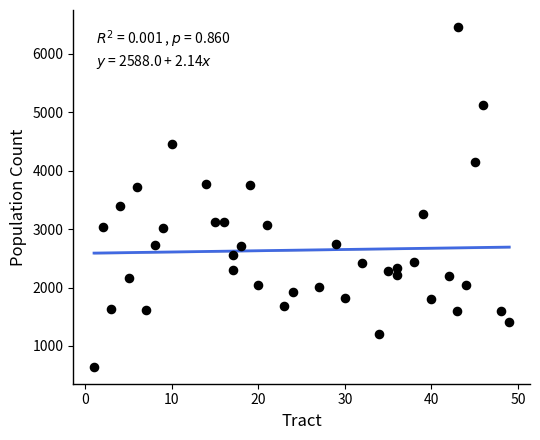

What is the range of Y values (max minus min)?

5818